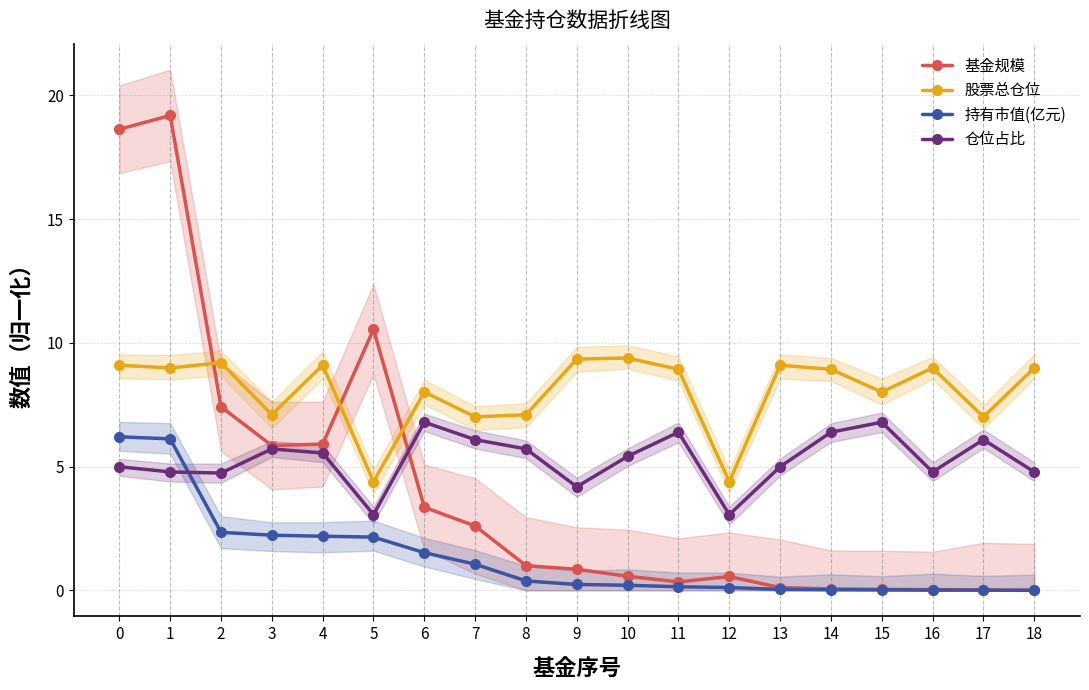

At which category is the sum across all series the highest?

1